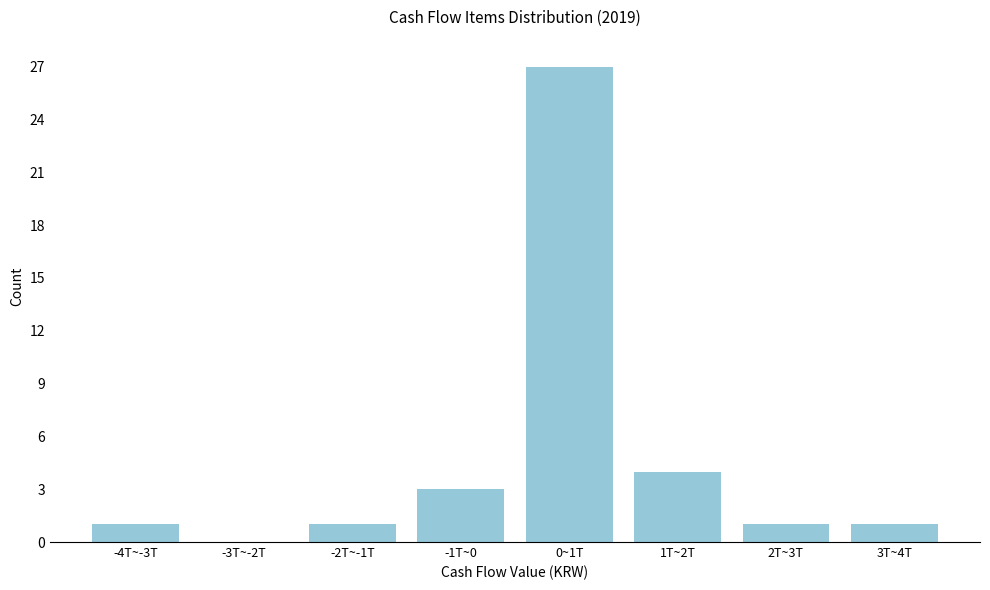

What is the change in value from -3T~-2T to 1T~2T?

+4